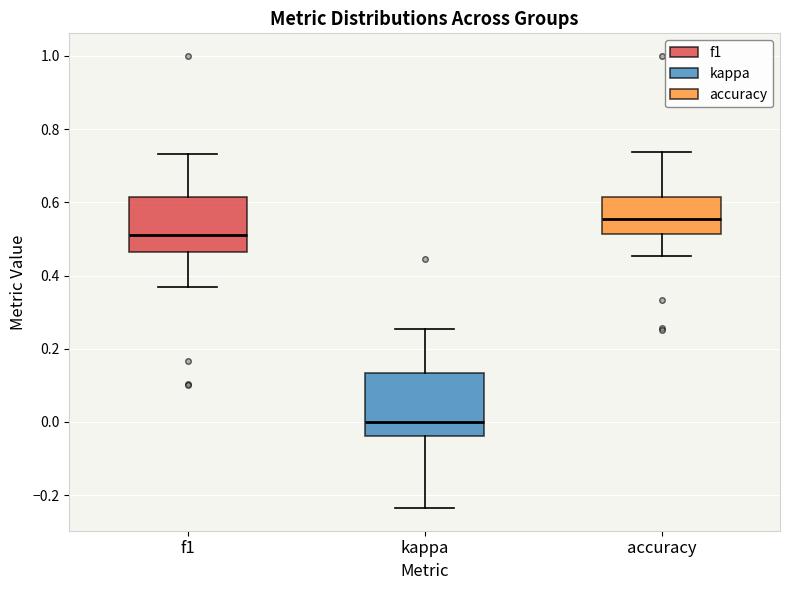

Where does the median line of the box for accuracy sit on the y-axis? The values are not printed on the chart, so give them approximately, as read against the axis.

0.56